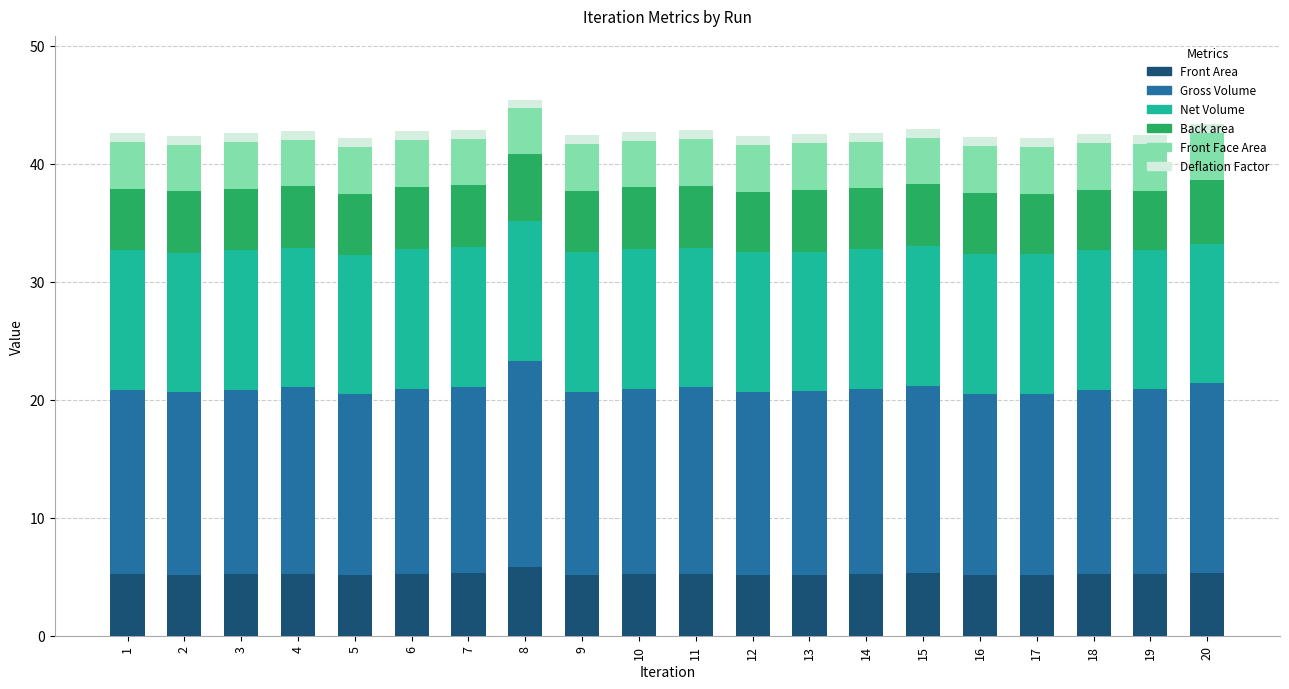

What is the maximum value for Front Area?

5.8